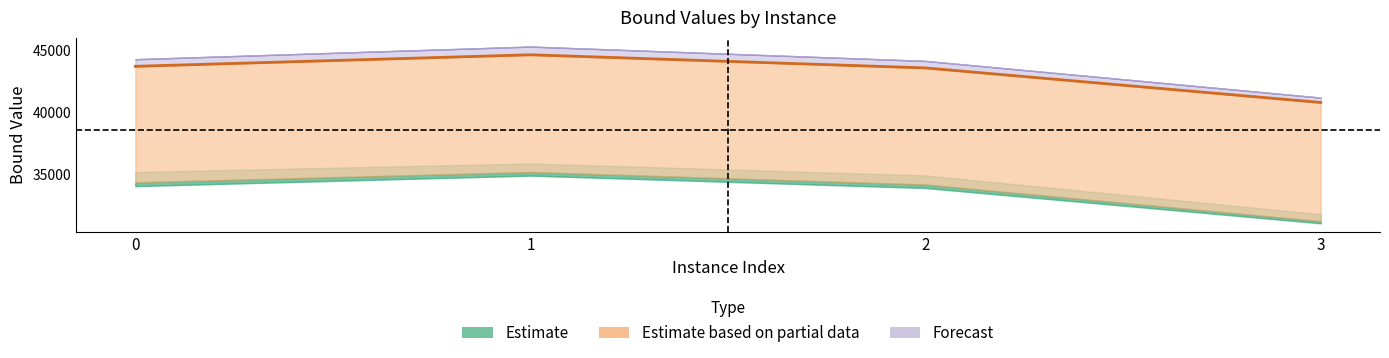

Does the chart display data point markers on the line(s)?

No